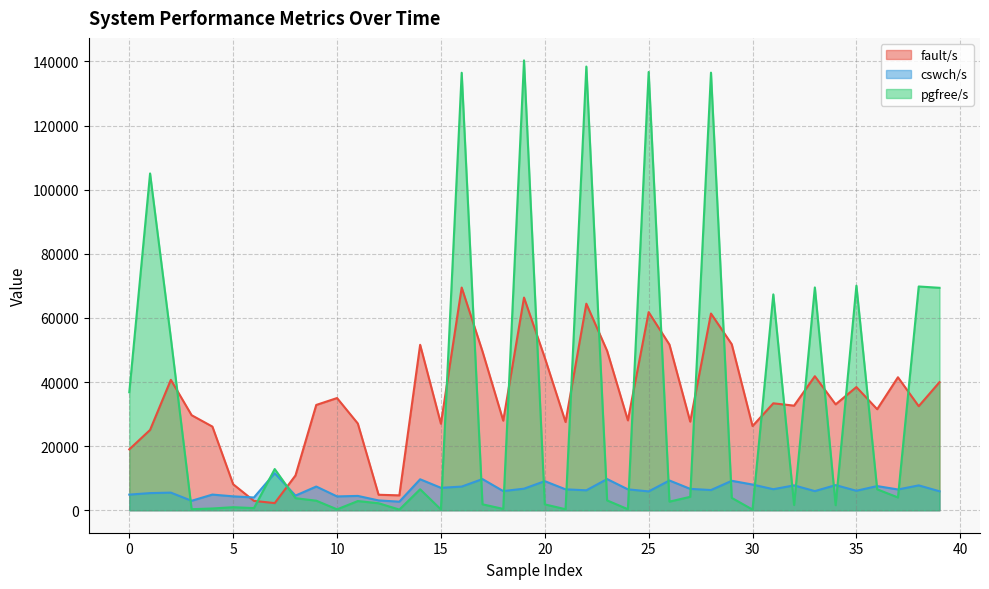

Reading right to left, extract all data points from this chart.

fault/s: 39949	32453	41476	31510	38422	33022	41800	32622	33355	26260	51773	61359	27644	51679	61791	28034	49722	64426	27513	47577	66338	27941	49583	69460	26977	51604	4639	4828	27054	34993	32844	10853	2225	2918	8109	26092	29645	40680	25049	18993
cswch/s: 5915	7754	6477	7537	6074	7838	5967	7753	6556	8014	9182	6300	6666	9281	5873	6517	9726	6217	6522	9071	6725	5978	9719	7380	6993	9654	2675	3060	4468	4309	7394	4563	11555	3977	4335	4884	2950	5493	5345	4874
pgfree/s: 69384	69797	3989	6523	70055	1575	69498	1633	67331	203	3854	136501	4182	2687	136710	317	3068	138405	315	1827	140327	412	1849	136469	231	6533	199	2181	2858	276	2976	3761	12848	660	942	545	322	53724	105059	36794